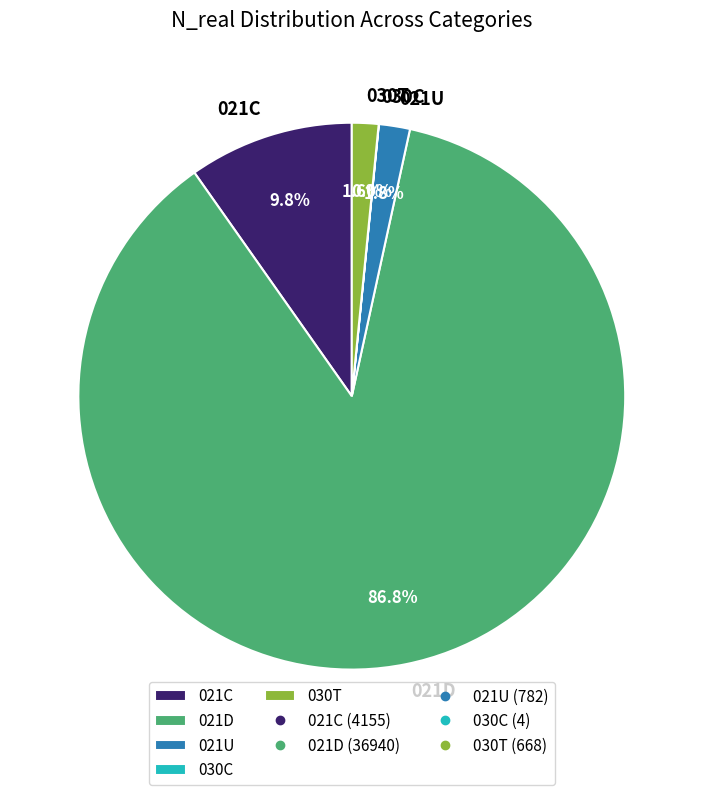

True or false: 021U accounts for 2% of the total.

True